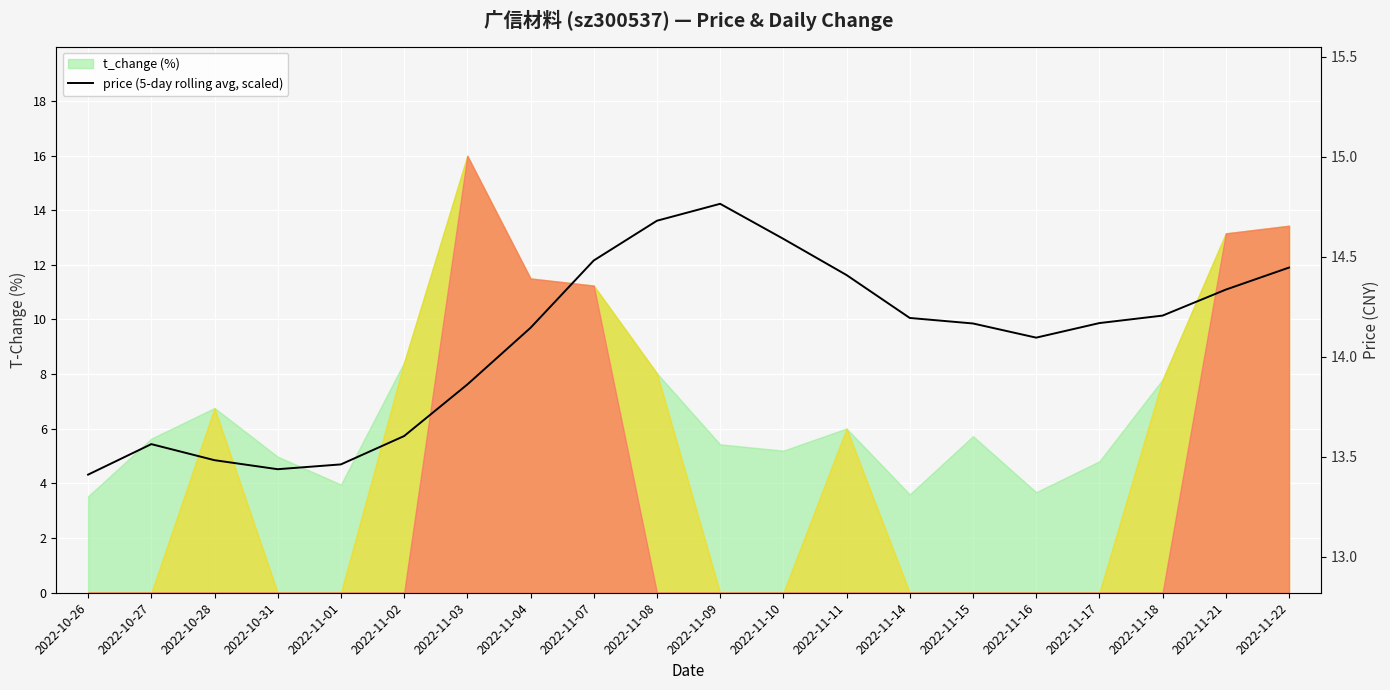

What position from the right is 2022-11-08?

11